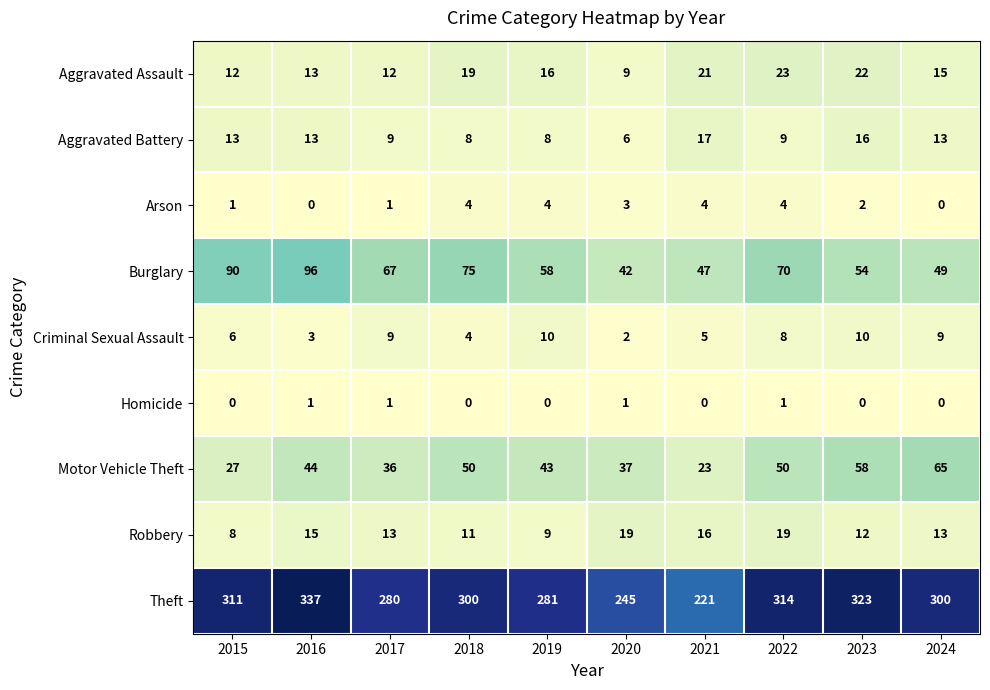

Between 2018 and 2024, which series saw the biggest shift?

Burglary